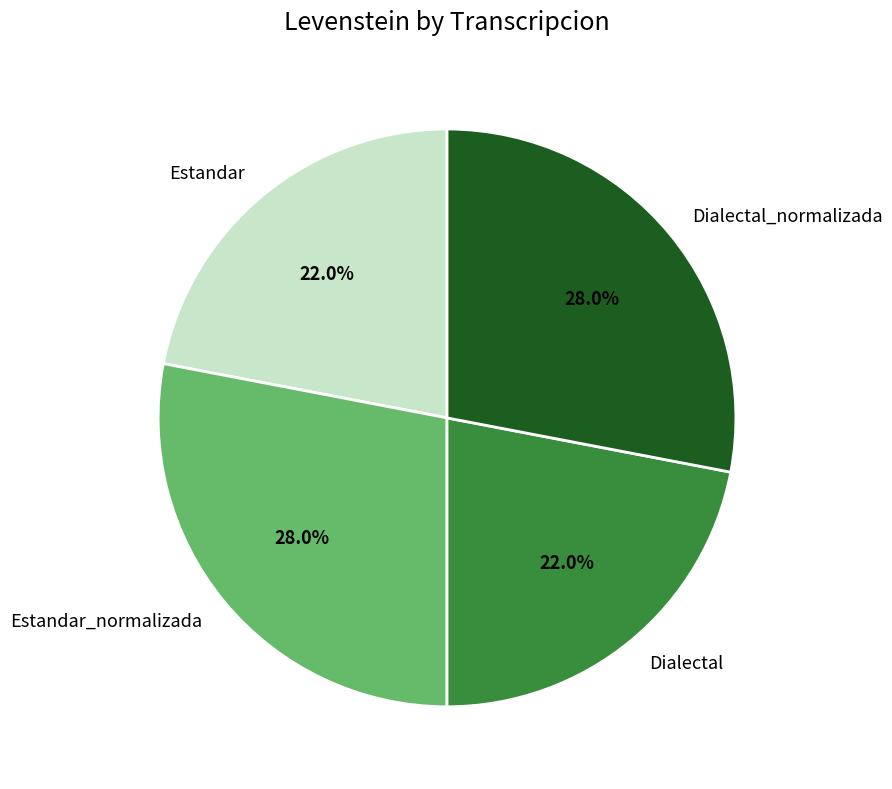

Count the number of slices in the pie.

4